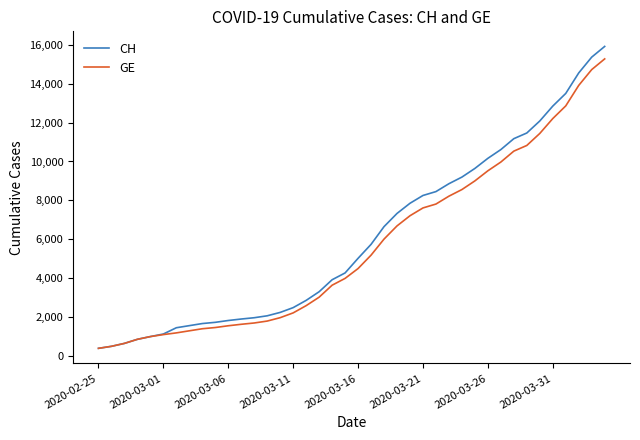

What is the highest value of the GE series?

15284